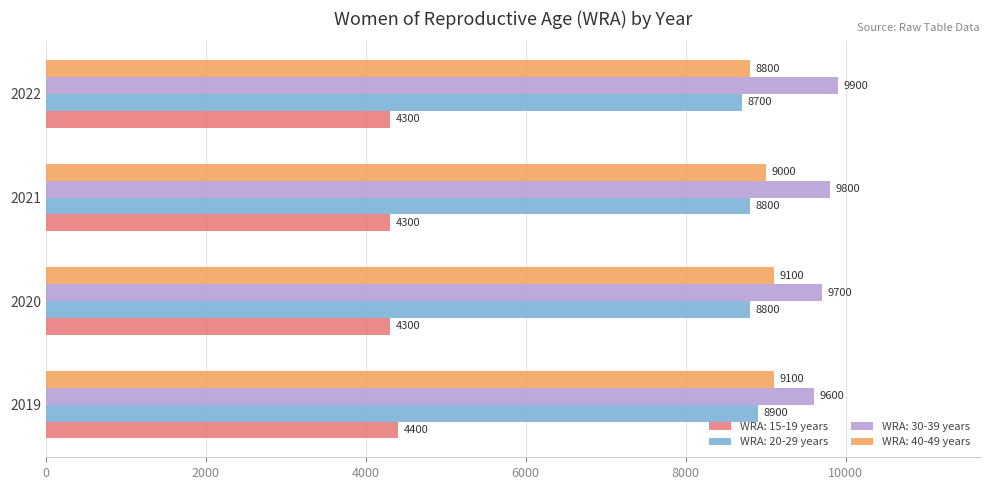

What is the difference between the highest and lowest values at 2020?

5400